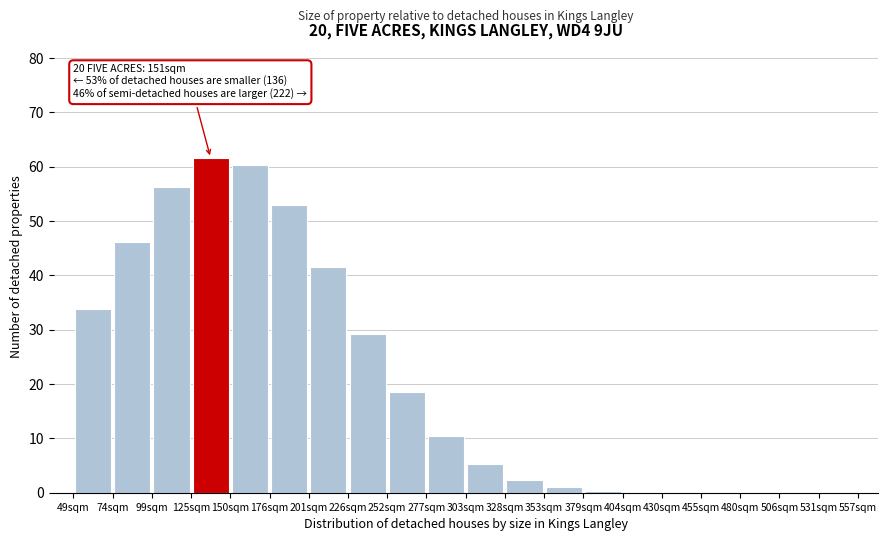

Which range on the x-axis has the tallest bar?

125 to 150